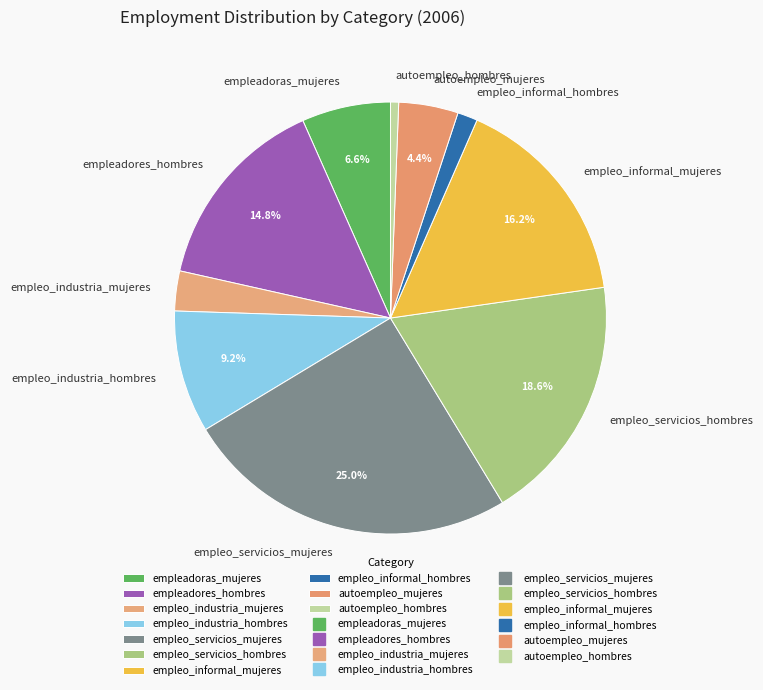

To the nearest percent, what is the average slice percentage?

10%